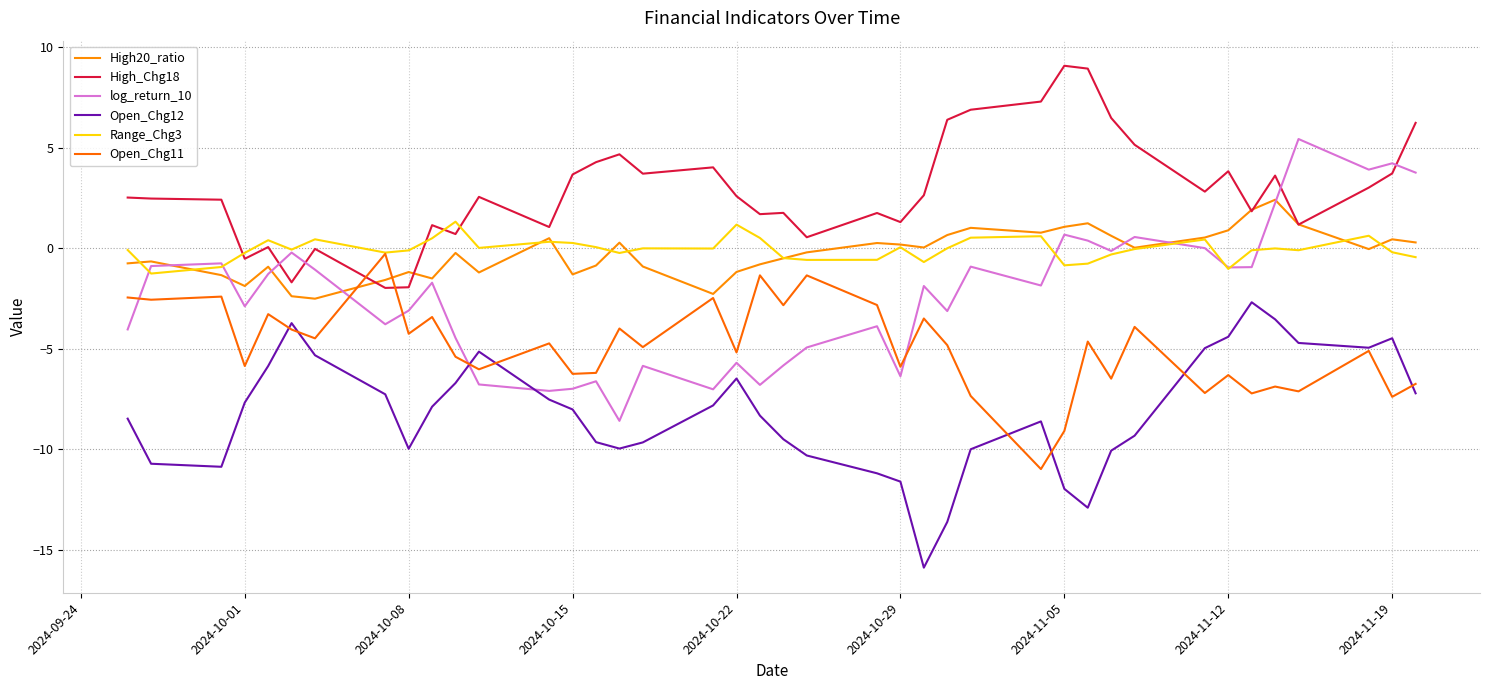

What are all the series names shown in the legend?

High20_ratio, High_Chg18, log_return_10, Open_Chg12, Range_Chg3, Open_Chg11